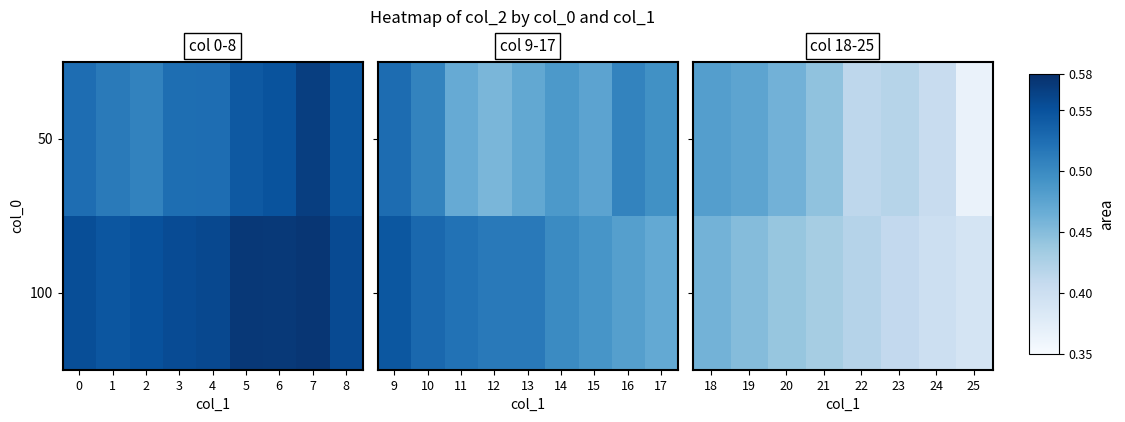

True or false: 100 has a value of 0.7 at 24.

False